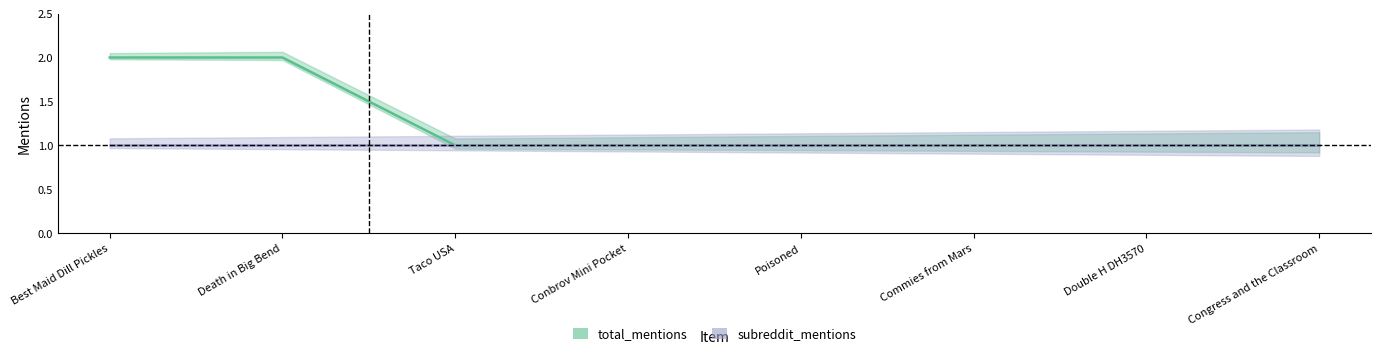

What is the lowest value of the subreddit_mentions series?

1